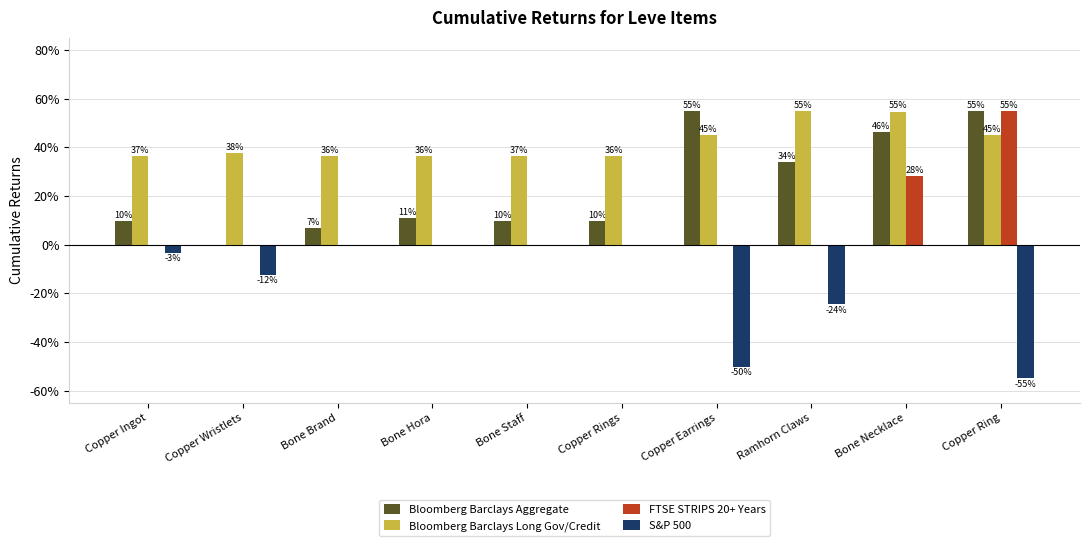

How many groups of bars are there?

10